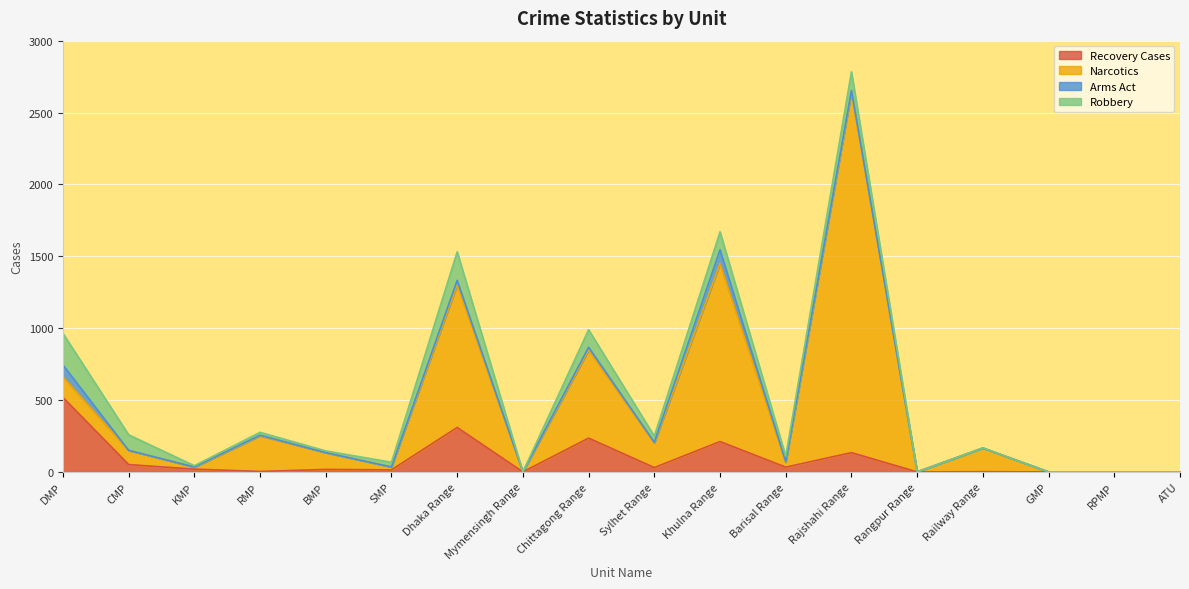

The value of Recovery Cases at Mymensingh Range is 162. True or false?

False